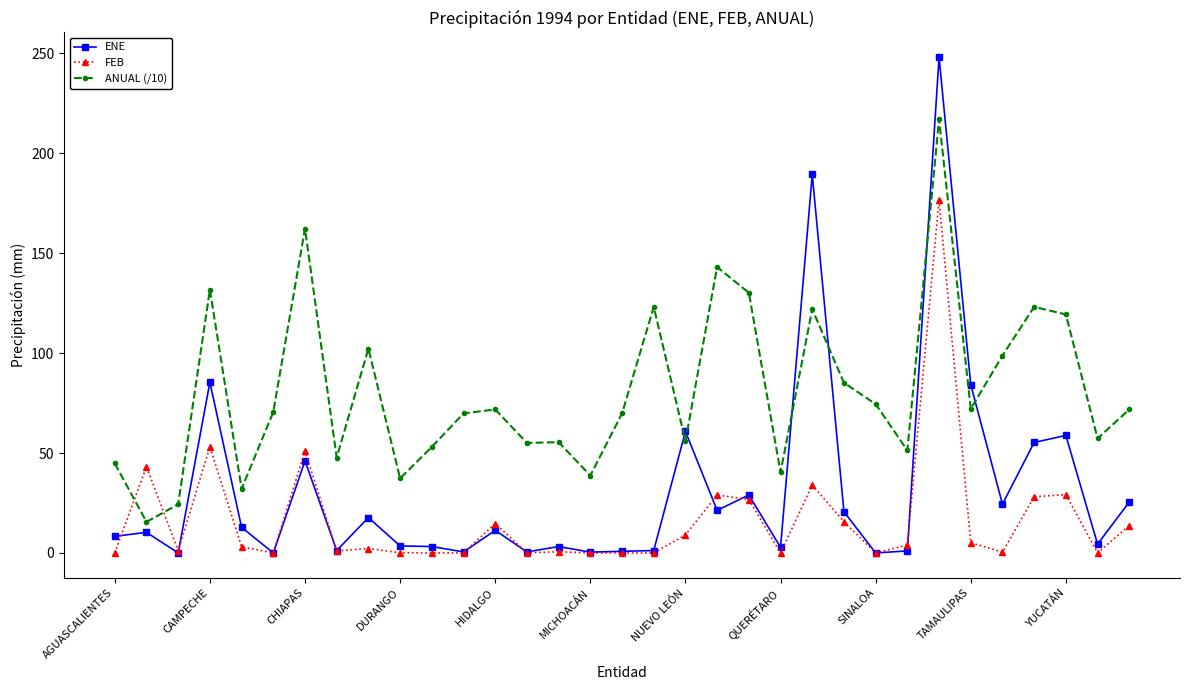

List the series in order of their peak value, lowest first.

FEB, ANUAL (/10), ENE